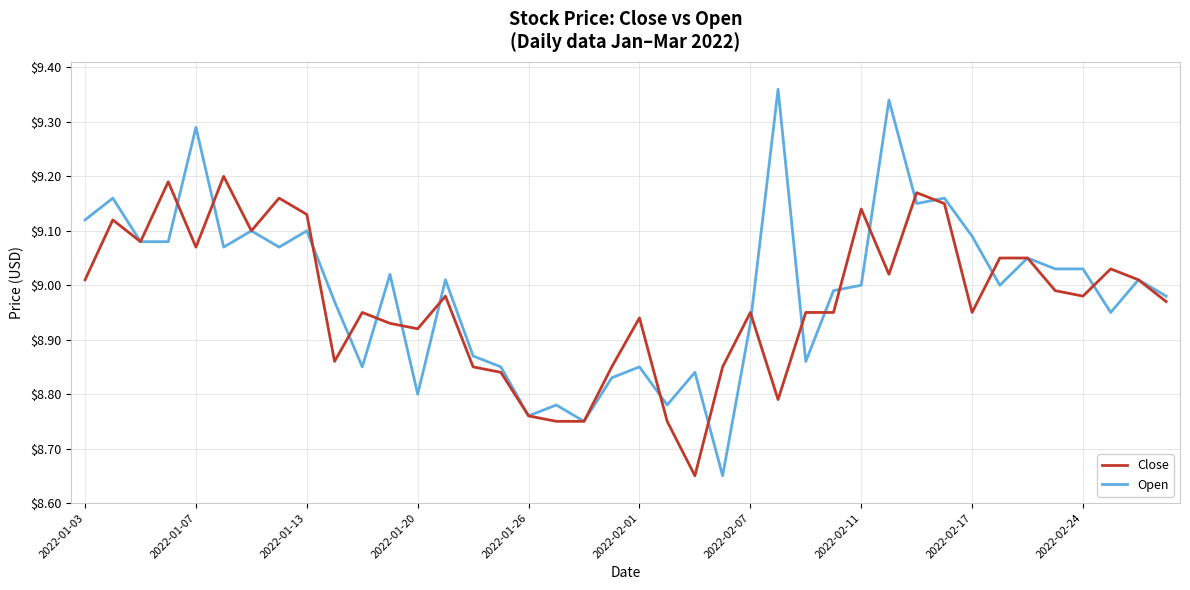

Which series has the widest spread of values?

Open